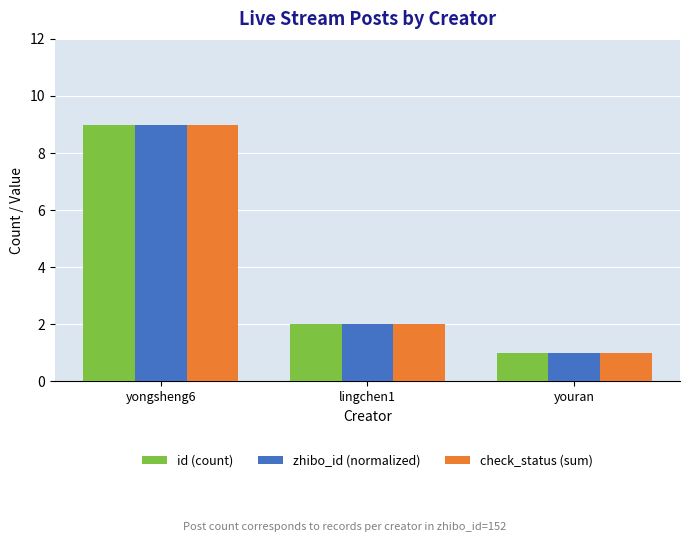

How many data points does each series have?

3